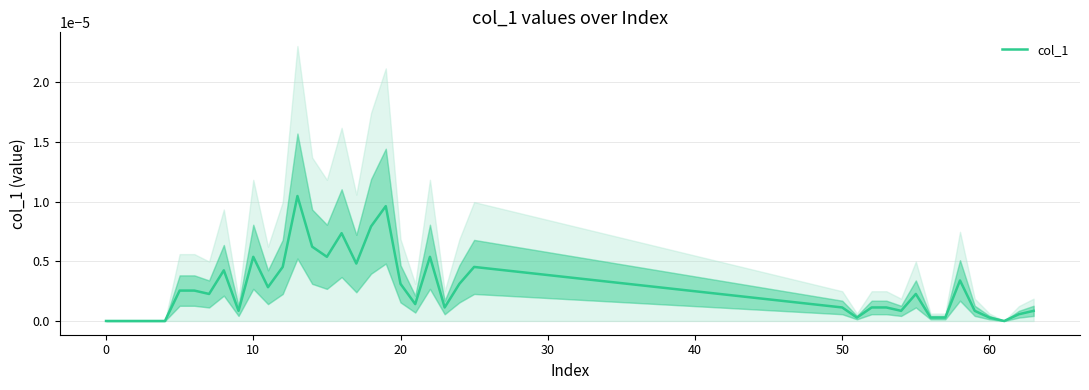

How many points are higher than both their immediate neighbors (excluding endpoints)?

9